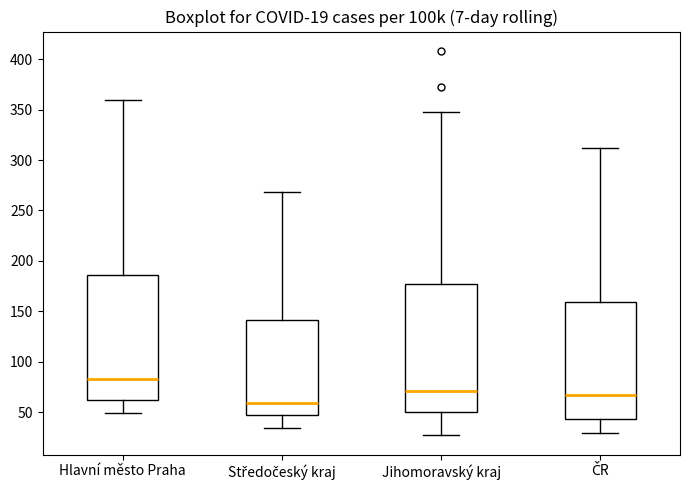

Which box has the lowest median line?

Středočeský kraj